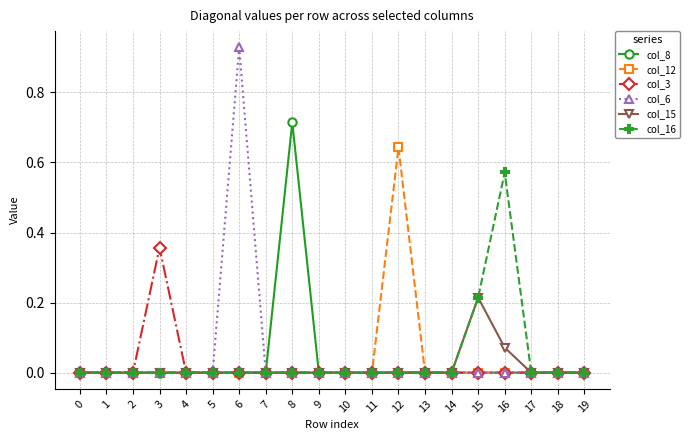

At which label does col_8 reach its peak?

8